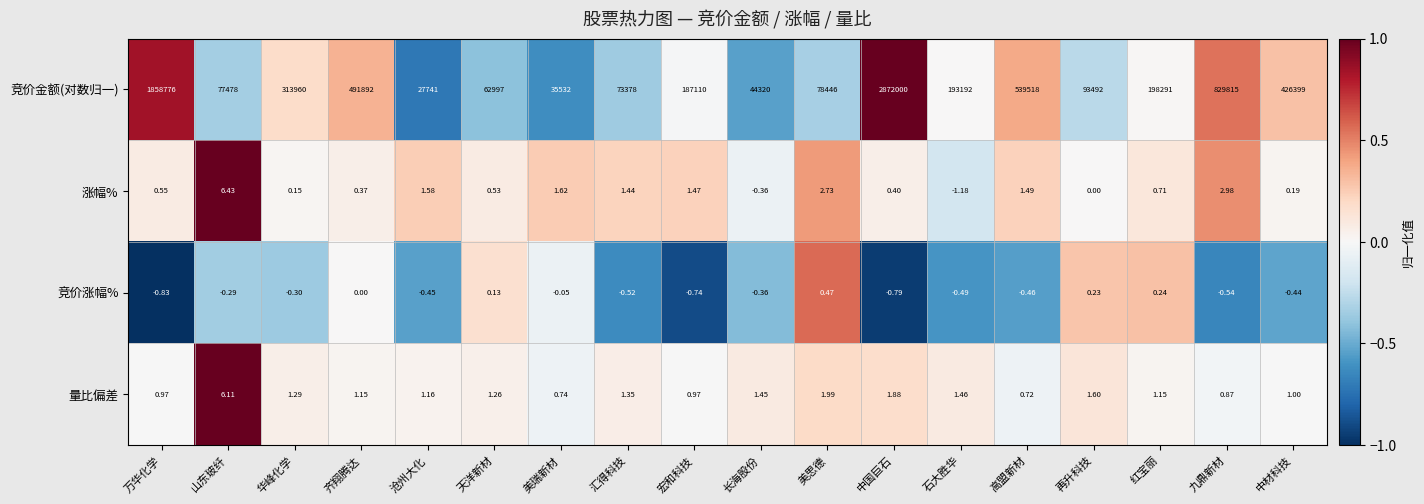

What is the difference between the highest and lowest values at 汇得科技?

73378.5